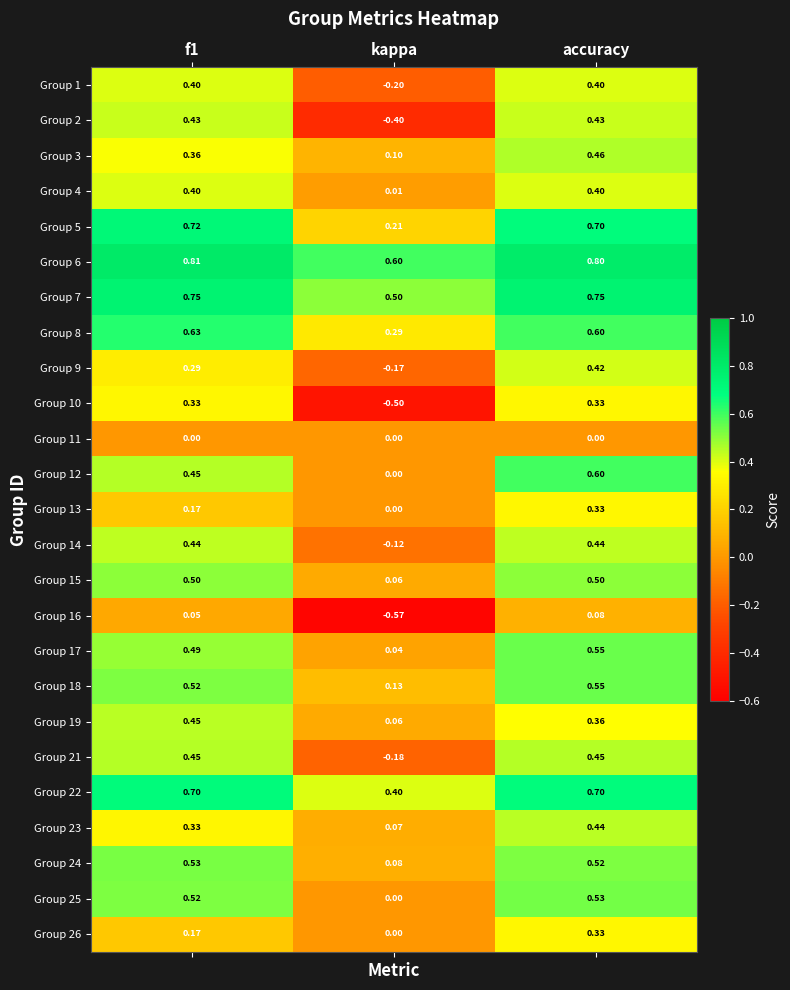

Where is Group 19 nearest to the value 0?

kappa